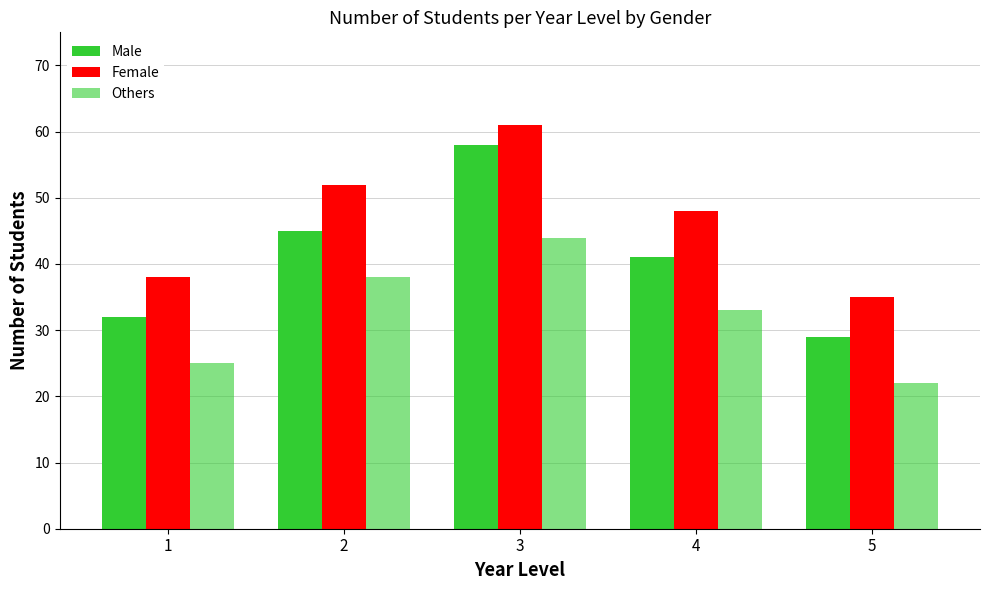

How many values in the Male series are below 41?

2